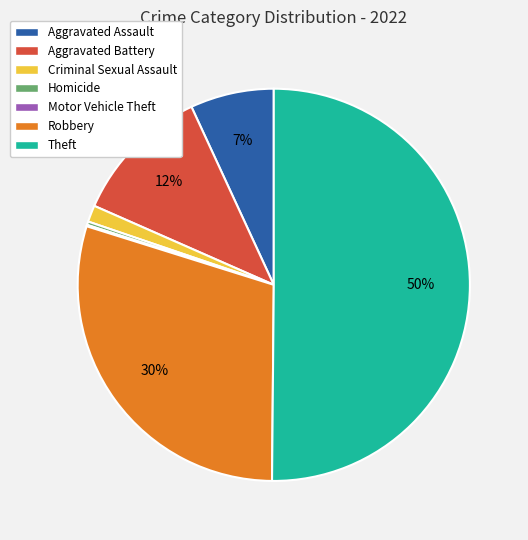

To the nearest percent, what is the combined percentage of Criminal Sexual Assault and Aggravated Assault?

8%